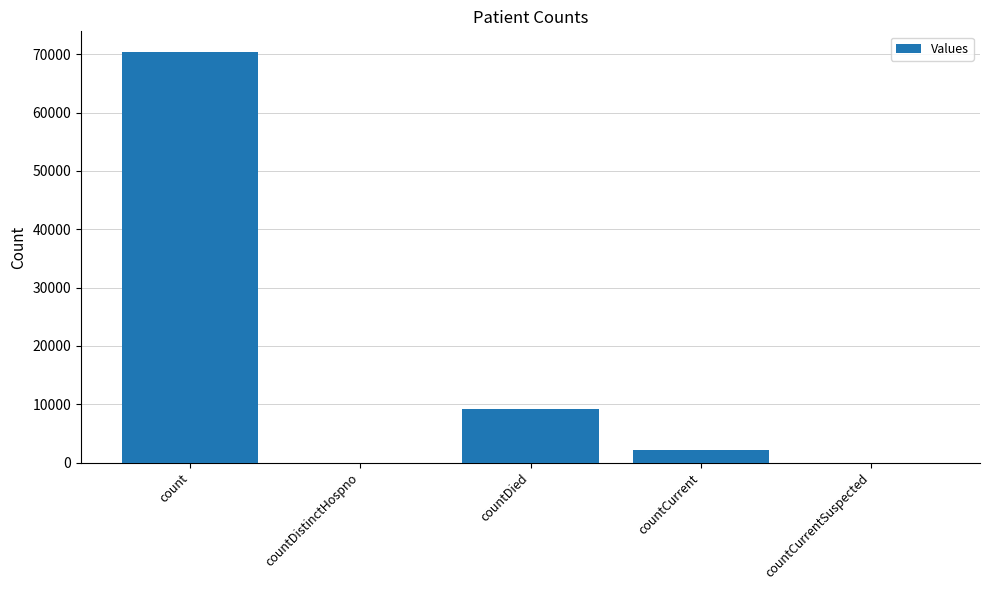

Count the number of categories in the chart.

5